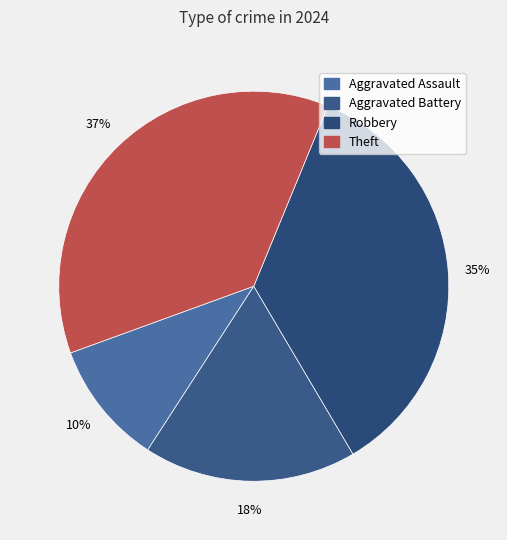

To the nearest percent, what portion does Theft represent?

37%